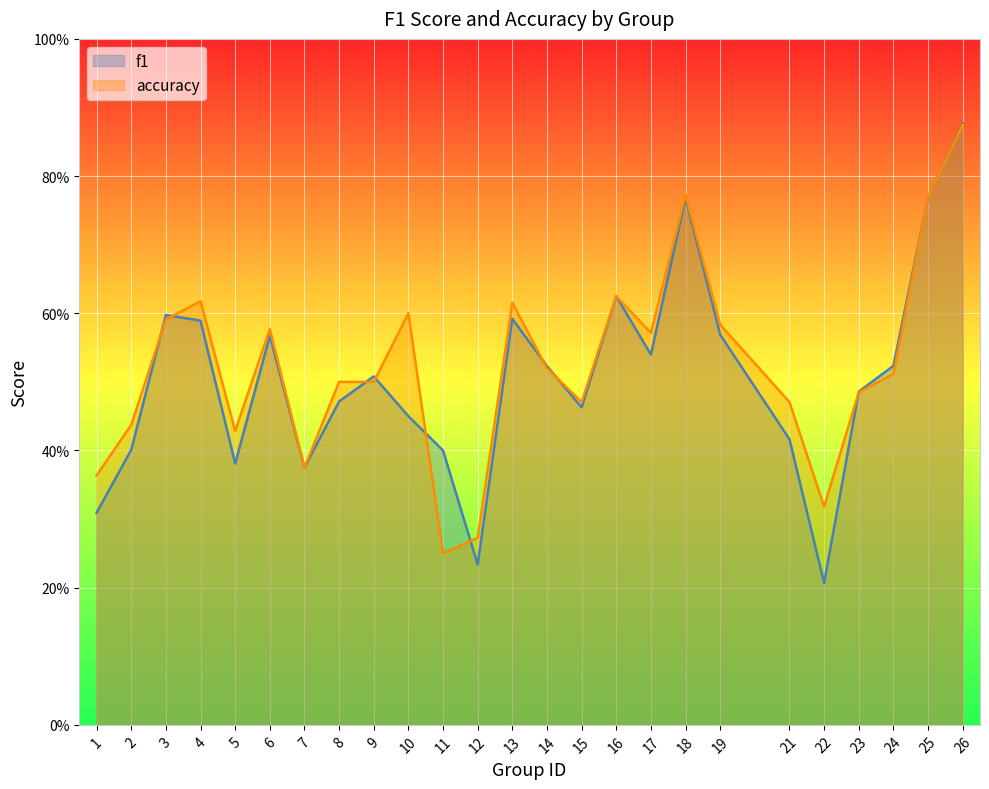

The value of f1 at 13 is 0.1. True or false?

False